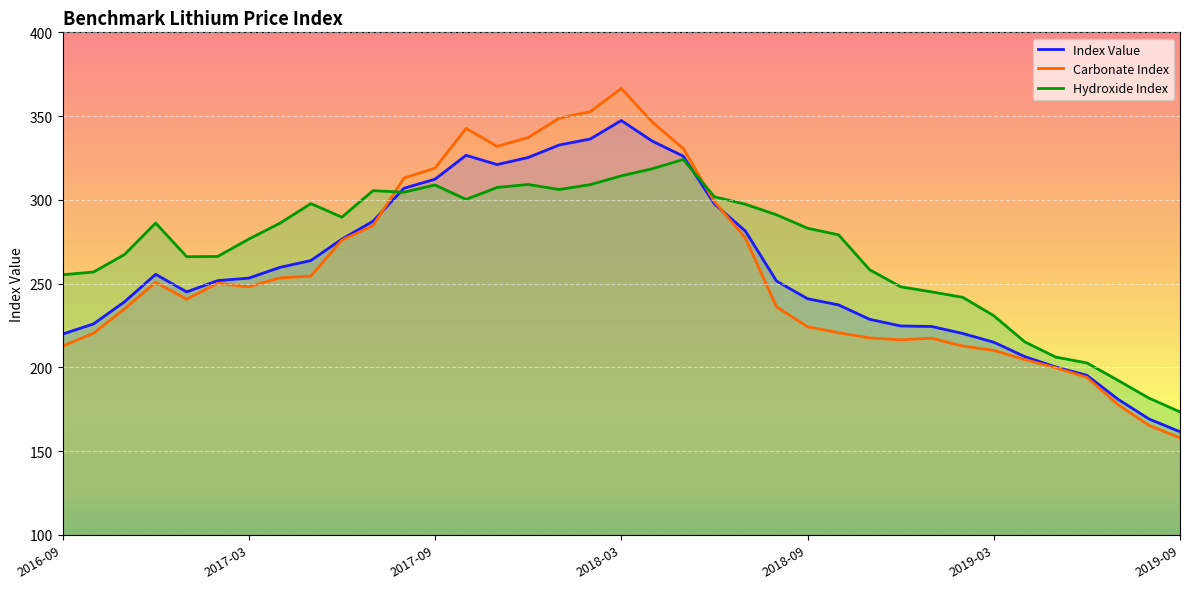

What is the label of the 33rd point from the right?

2017-01